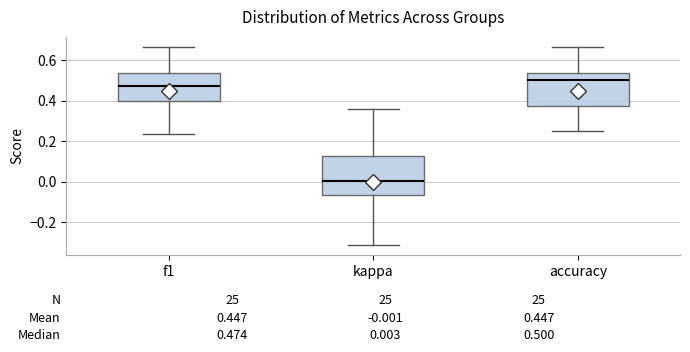

Which box is the tallest, from its lower edge to its upper edge?

kappa